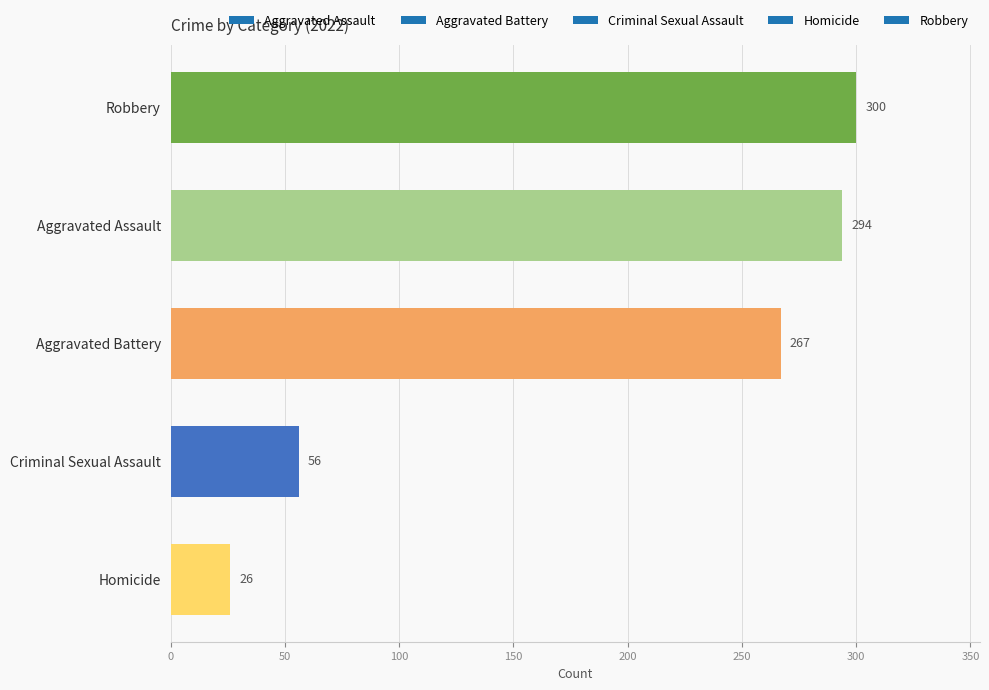

Is it true that the value at Robbery is 125?

False